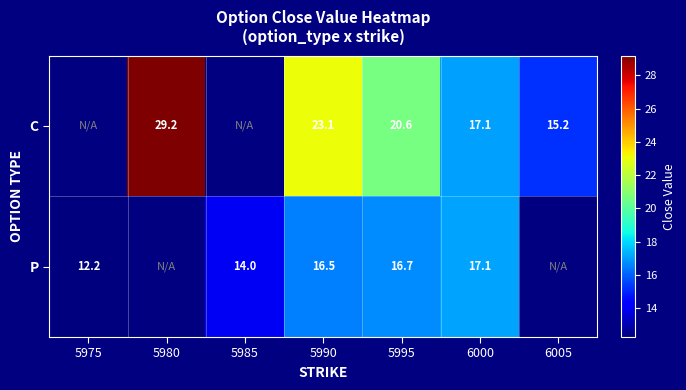

Is it true that C equals 51.8 at 5980?

False